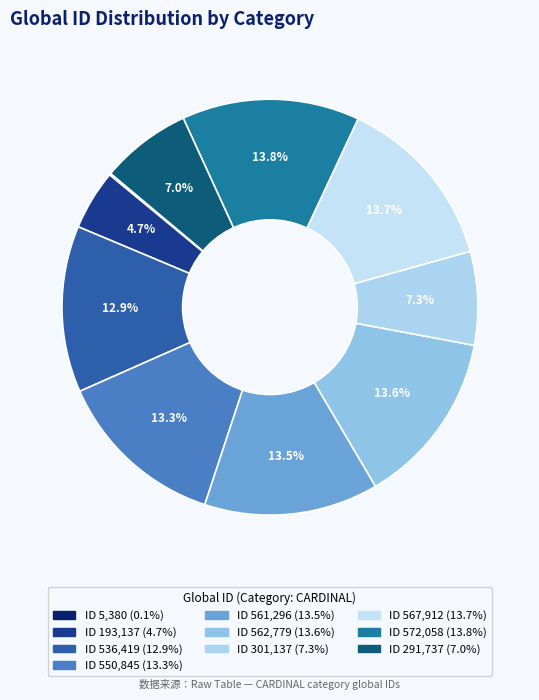

What is the largest slice in the pie chart?

CARDINAL_572058